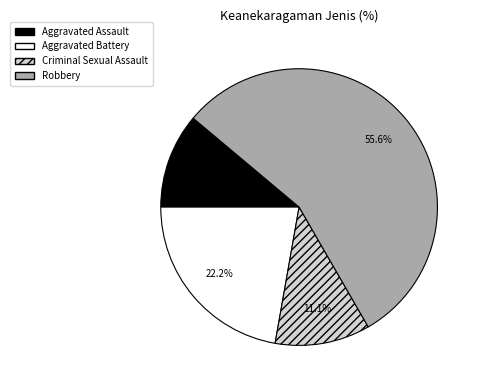

To the nearest percent, what is the combined percentage of Robbery and Criminal Sexual Assault?

67%